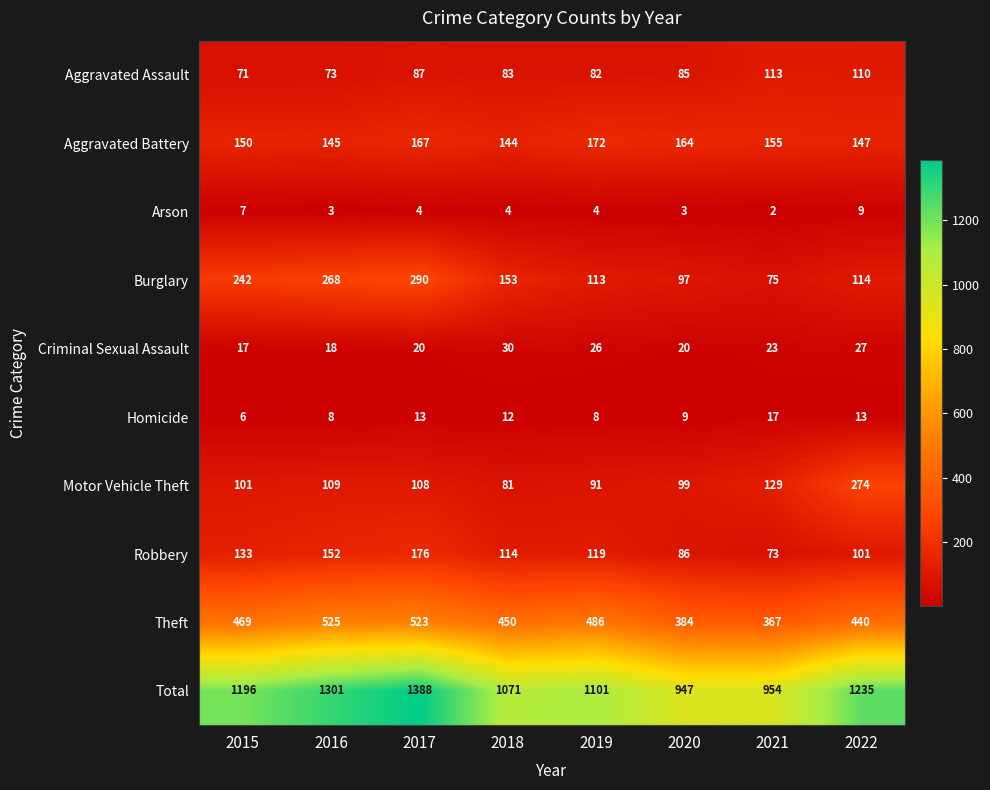

What is the difference between the maximum and minimum values in the Theft series?

158